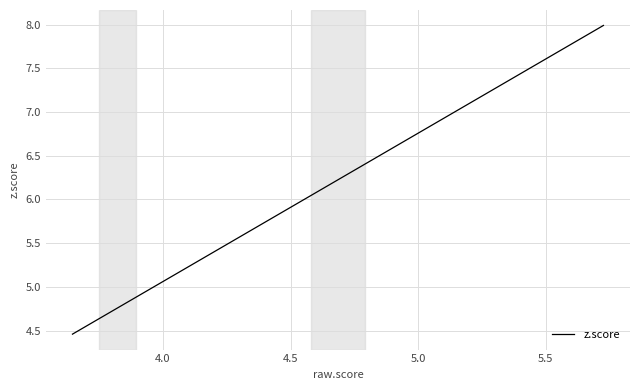

What is the difference between the maximum and minimum values?

3.5